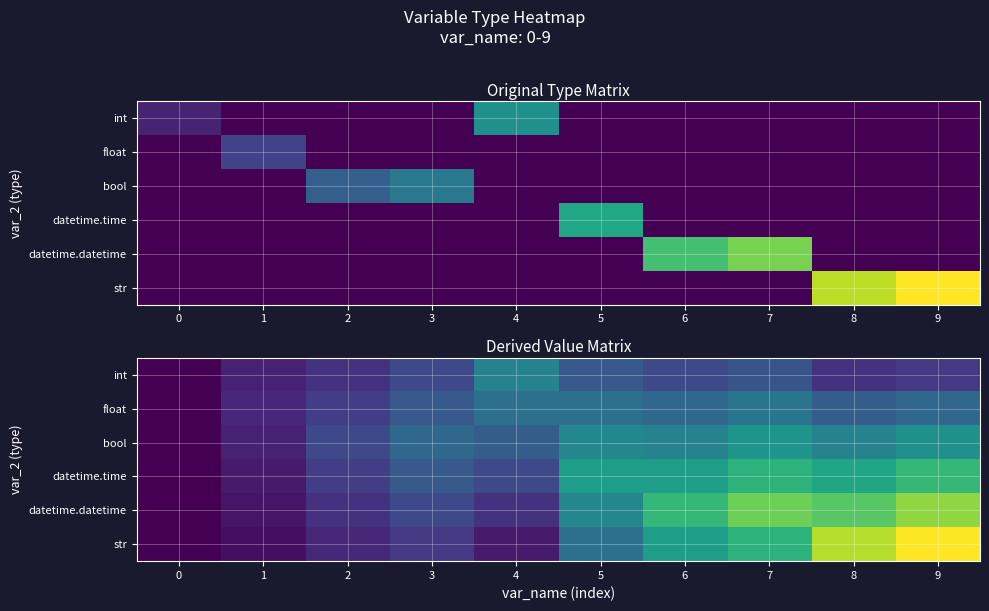

Which has a higher value, 6 or 2?

6